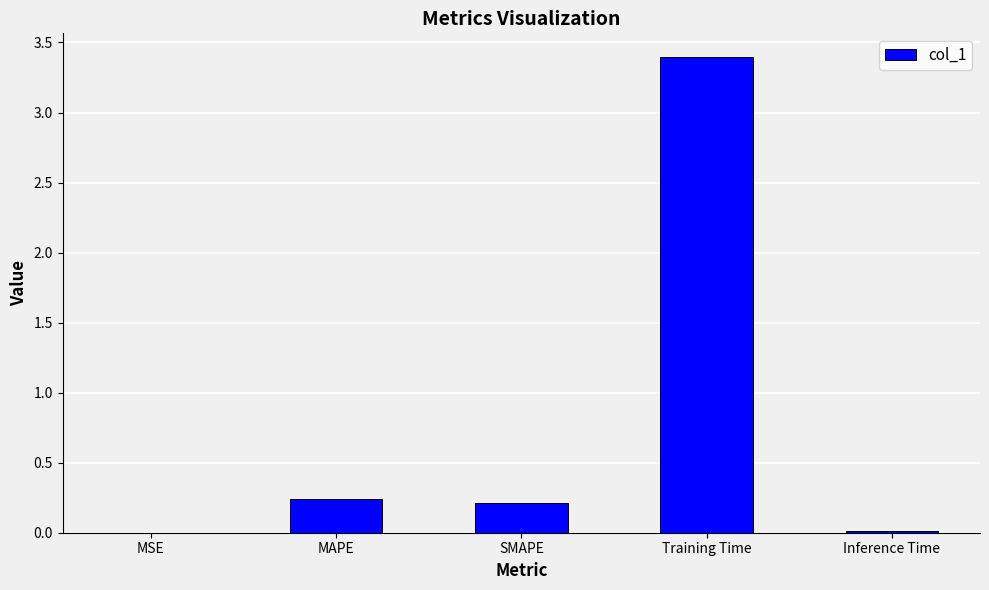

The value at Training Time is 3.4. True or false?

True